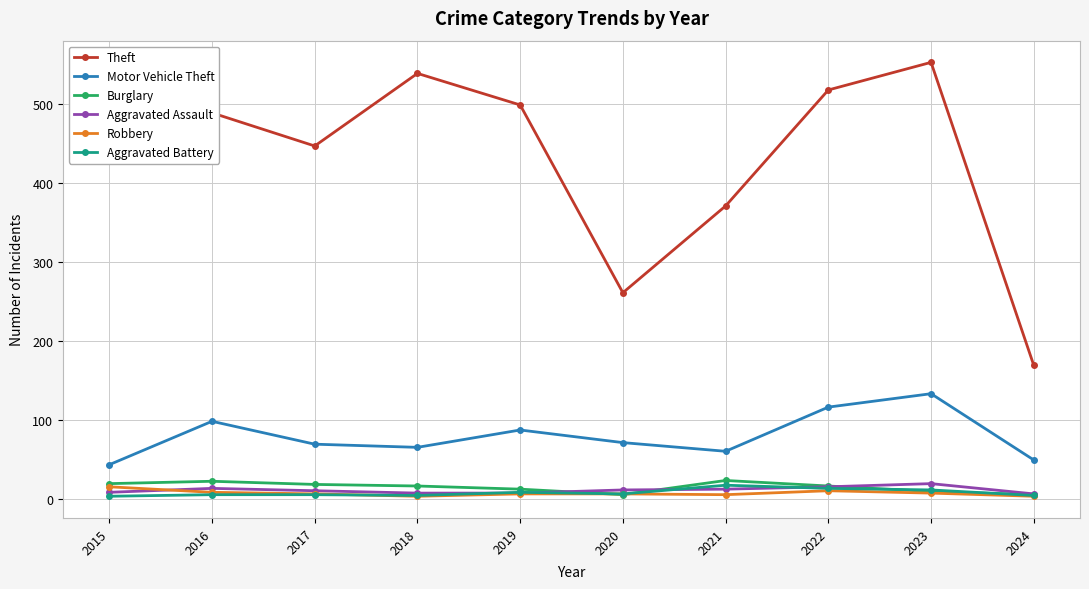

What is the minimum value shown in the chart?

3